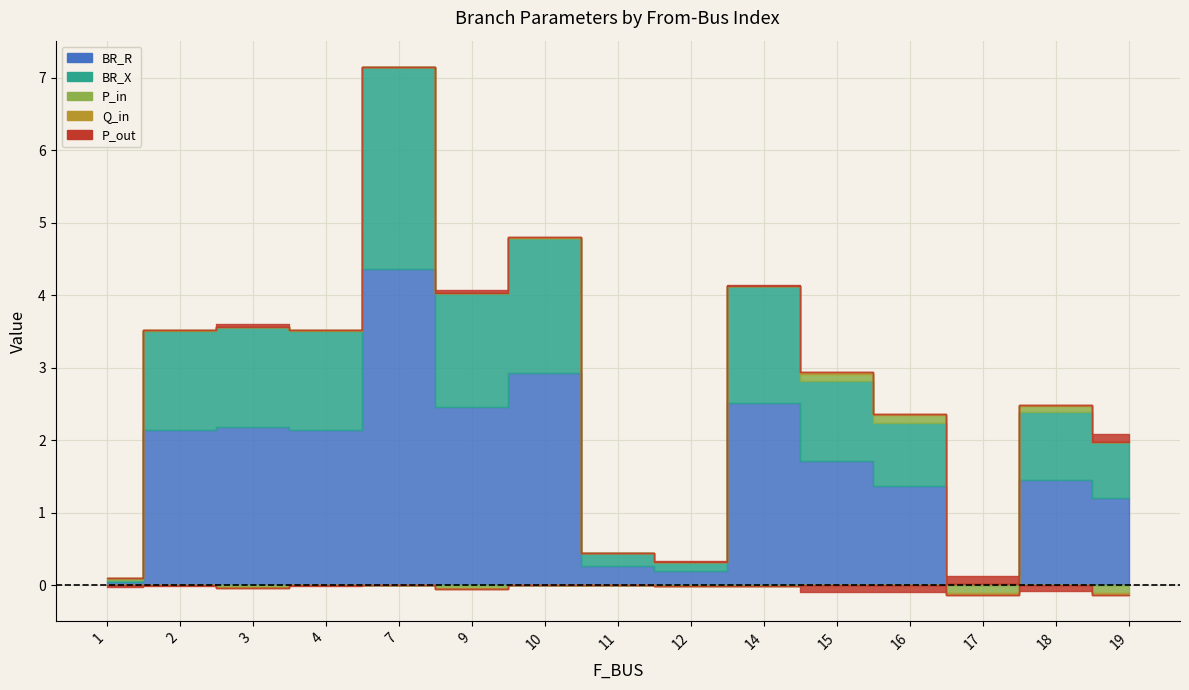

Which series changed the most between 4 and 7?

BR_R